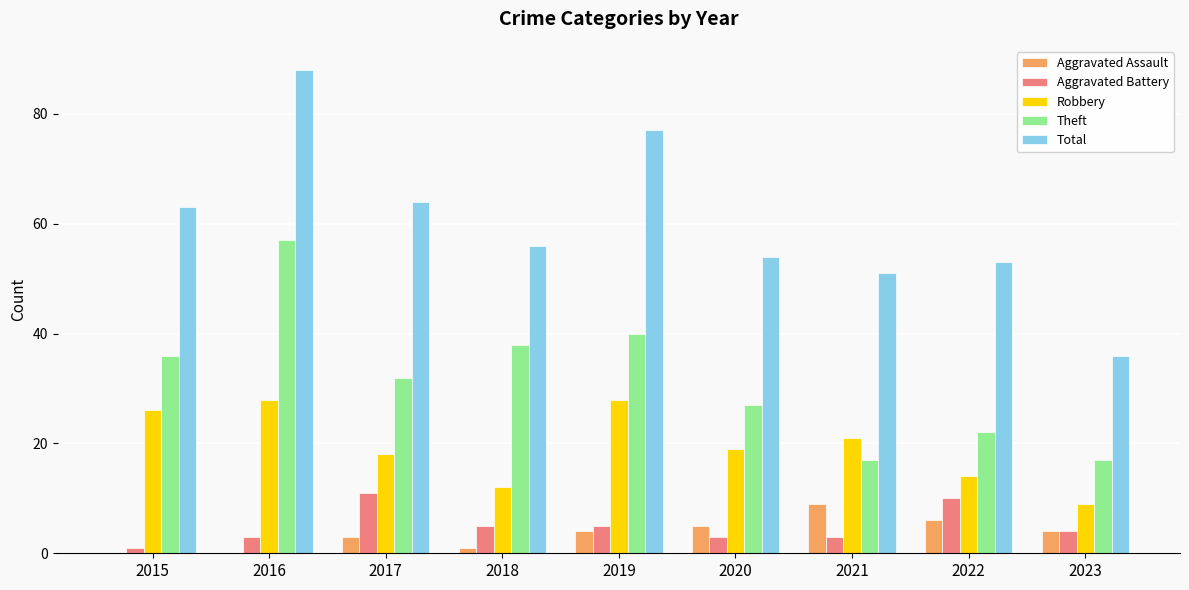

What is the sum of all Theft values?

286